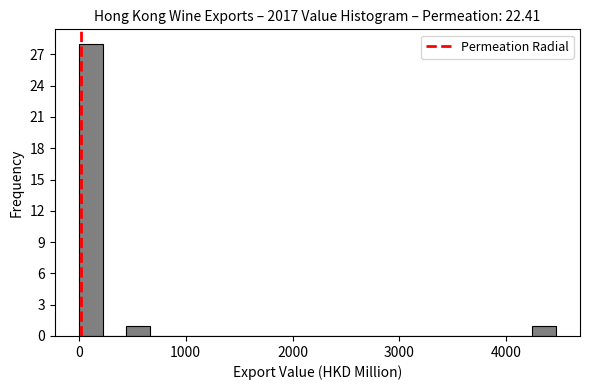

Around what value on the x-axis is the tallest bar? Give the approximate position of its centre, as read against the axis.

100